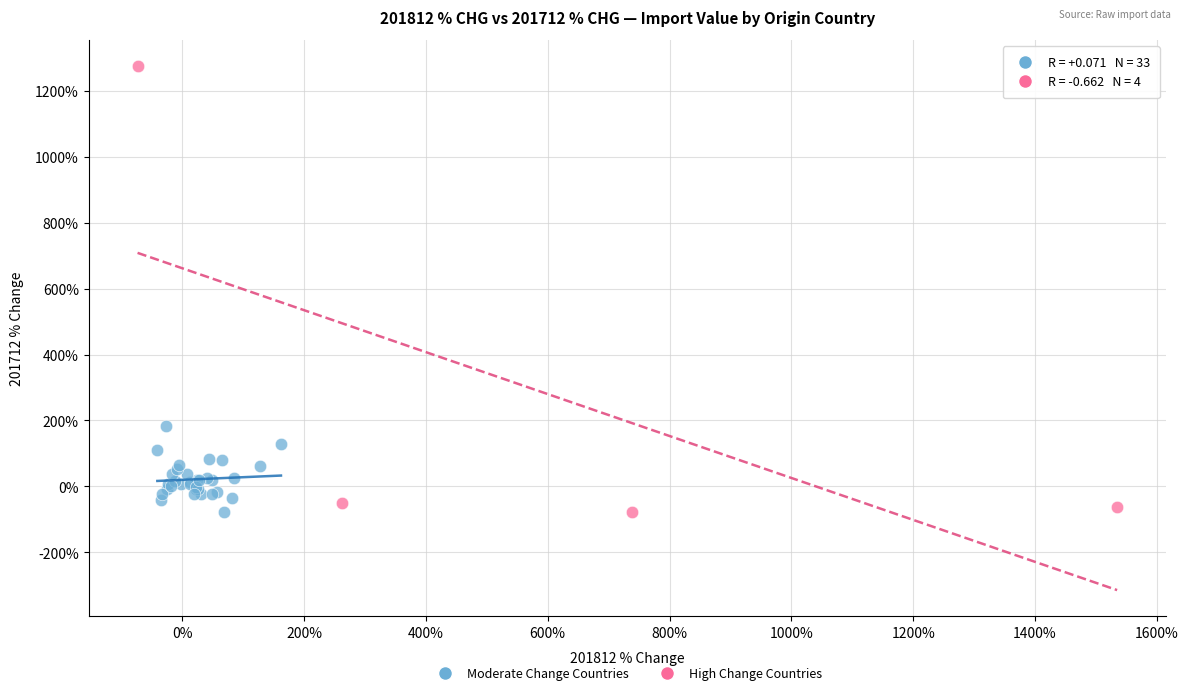

Which series has the widest spread of Y values?

High Change Countries